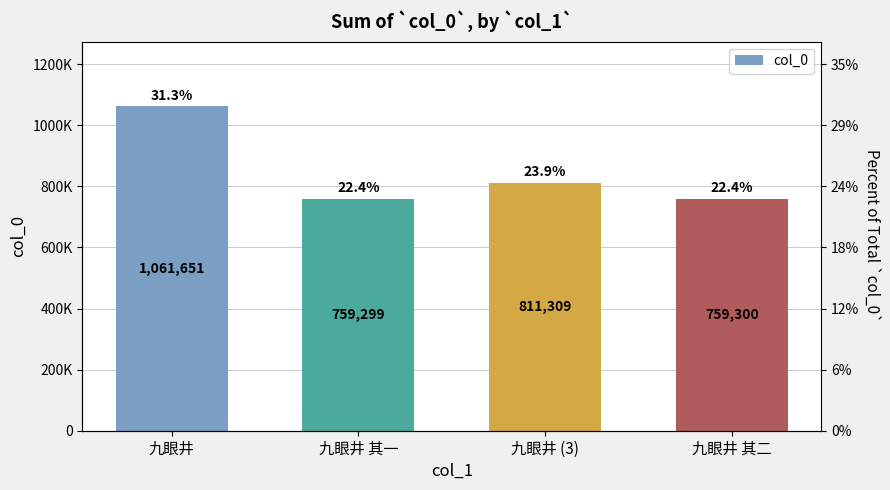

At which label does the data first exceed 811309?

九眼井